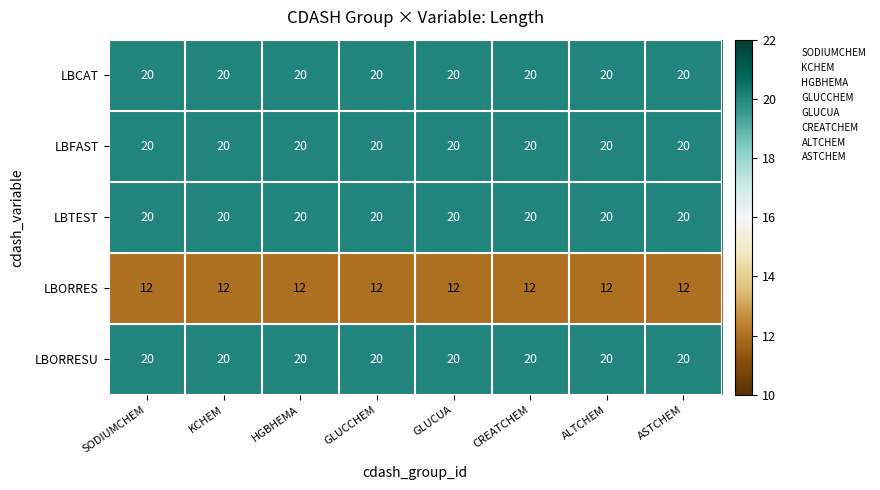

What is the spread (max minus min) of values at CREATCHEM?

8